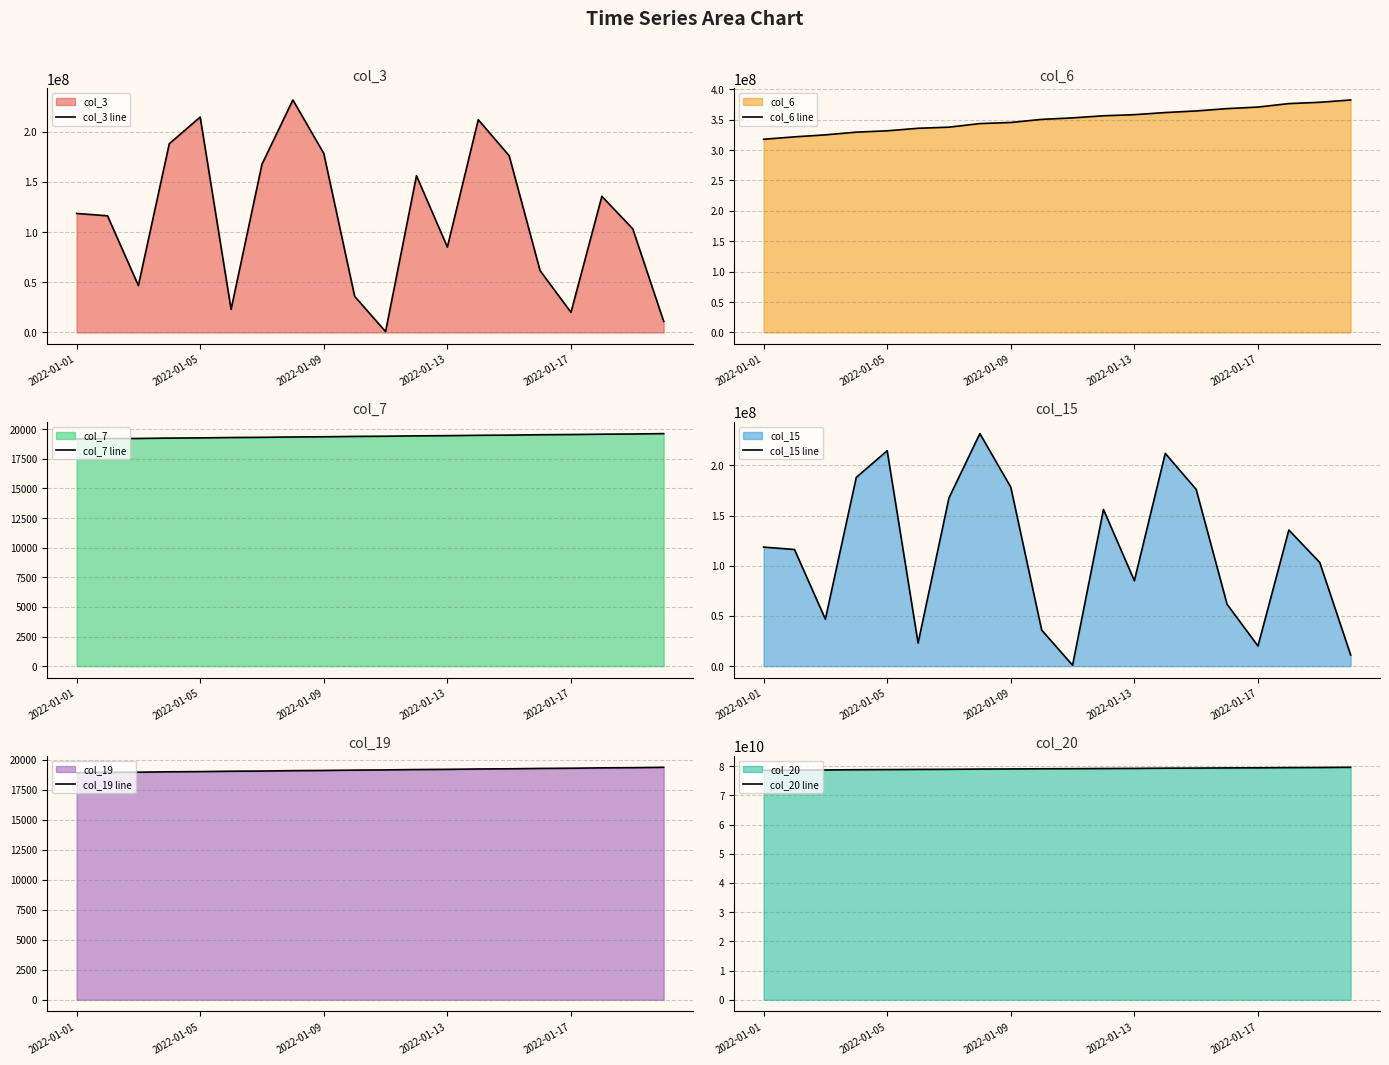

What is the average value of the col_6 line series?

350494015